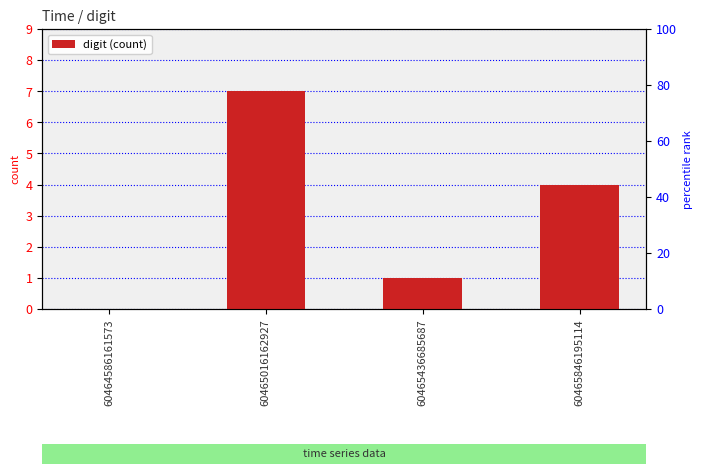

Reading right to left, extract all data points from this chart.

60465846195114=4	60465436685687=1	60465016162927=7	60464586161573=0